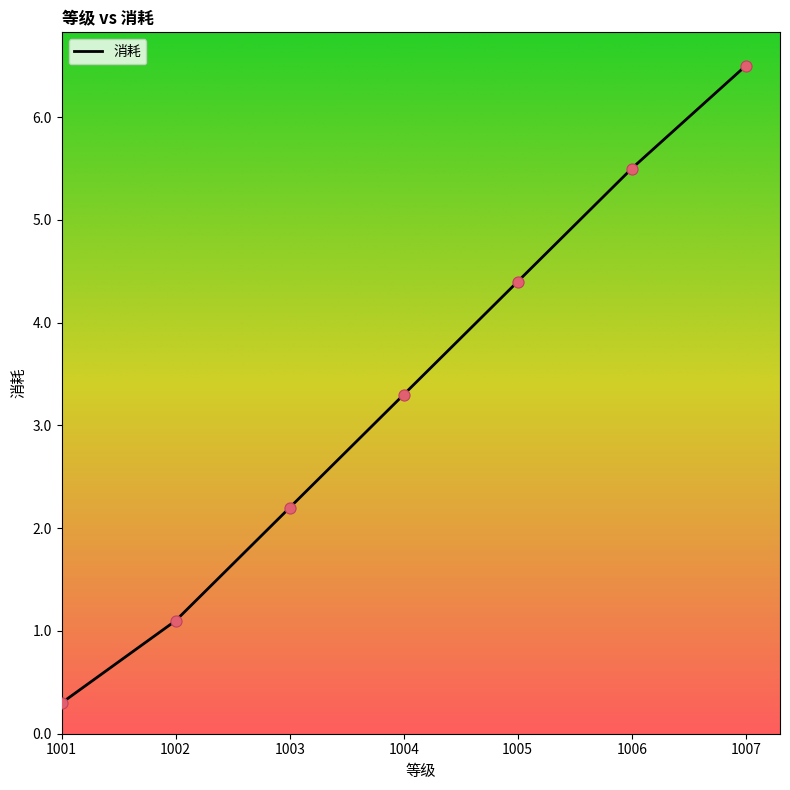

What is the change in value from 1005 to 1006?

+1.1